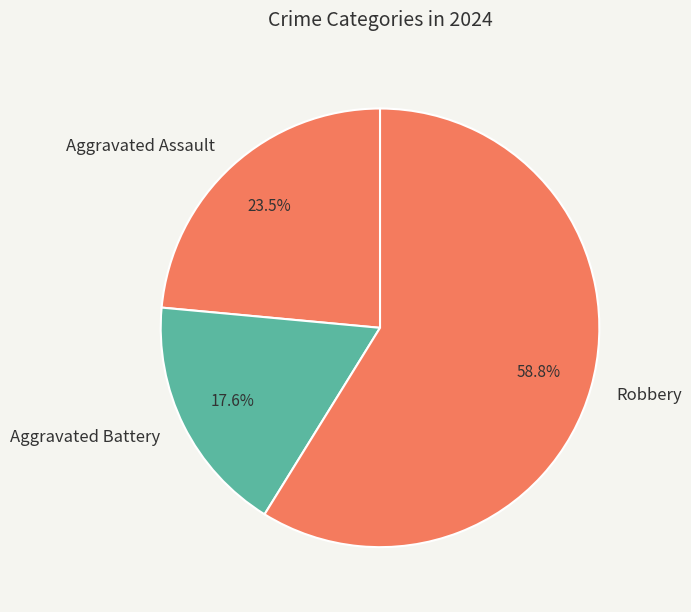

Is the sum of Aggravated Assault and Aggravated Battery greater than half?

No